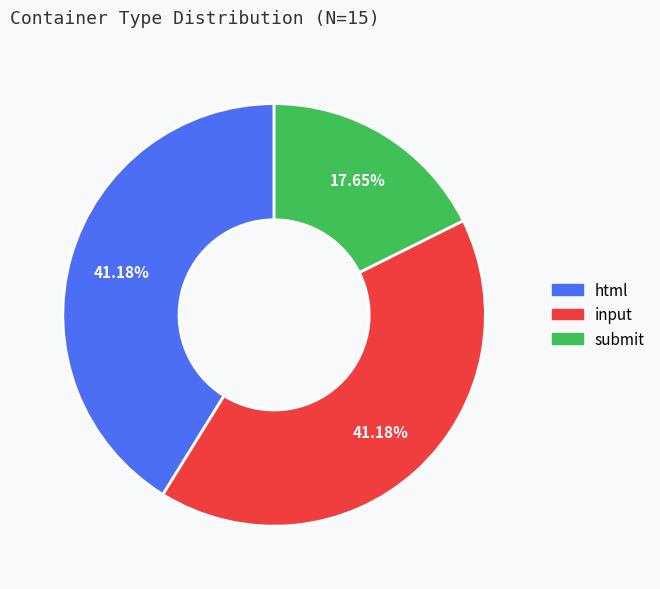

What is the ratio of the value at submit to the value at html?

0.4